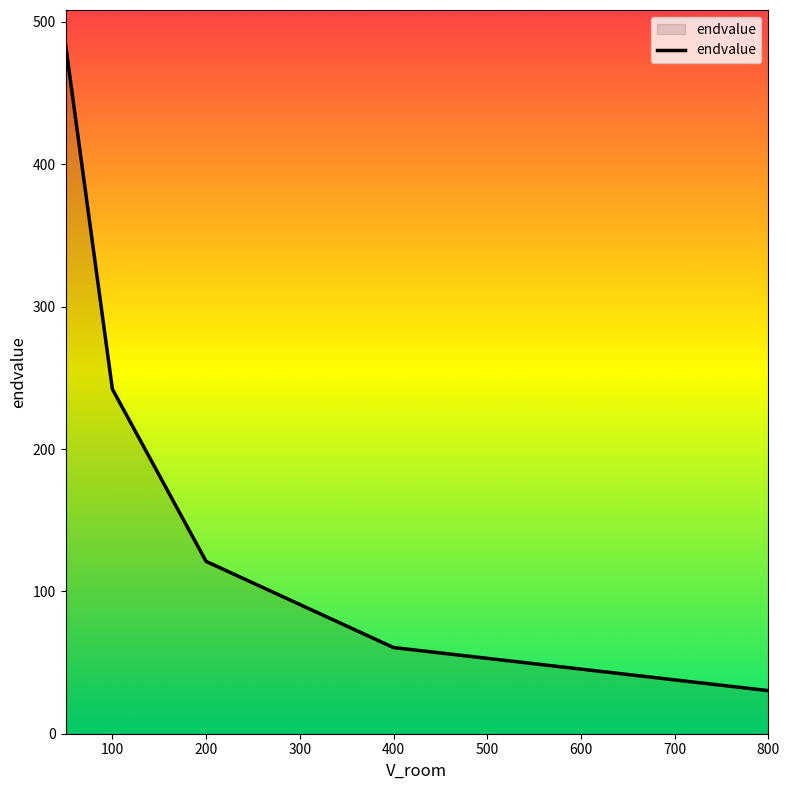

What is the greatest value displayed?

484.2